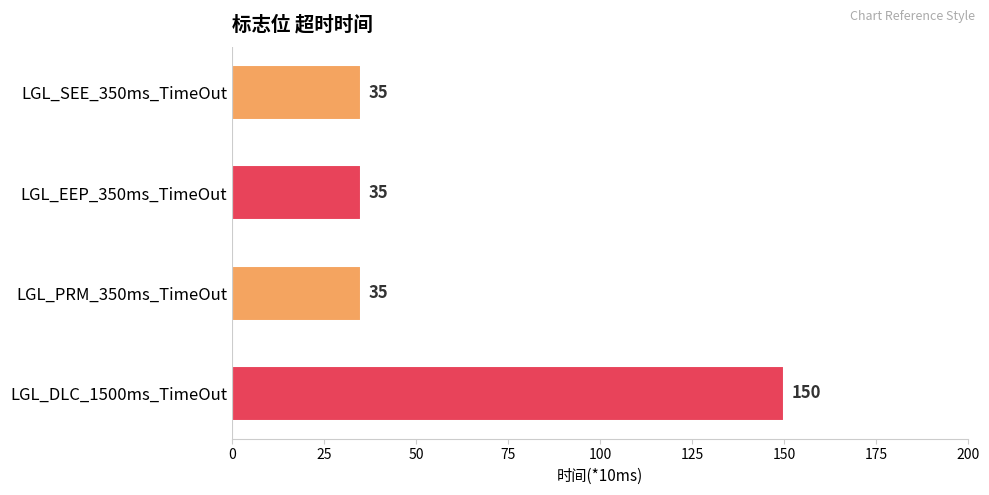

Is it true that the value at LGL_DLC_1500ms_TimeOut is 150?

True